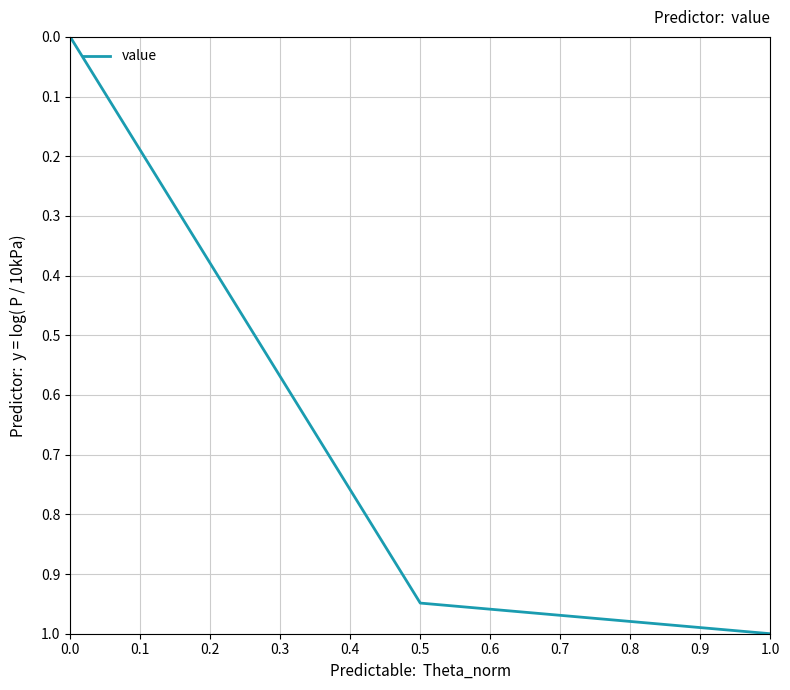

The chart shows a value of 0.0 at 0.0. True or false?

True